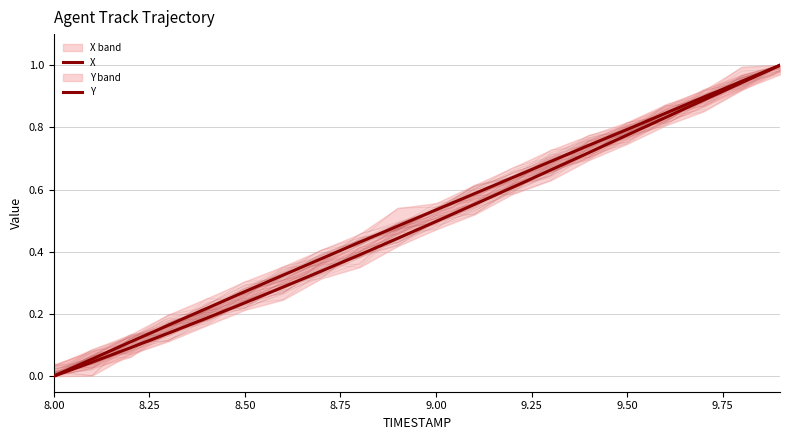

What is the difference between the maximum and minimum values in the Y series?

1.0